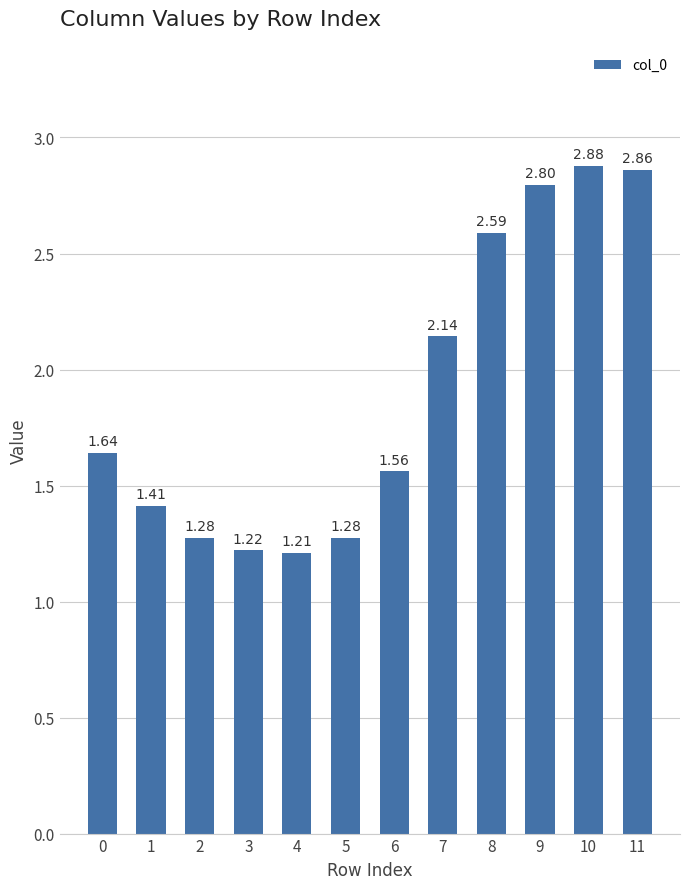

What is the sum of all values?

22.9